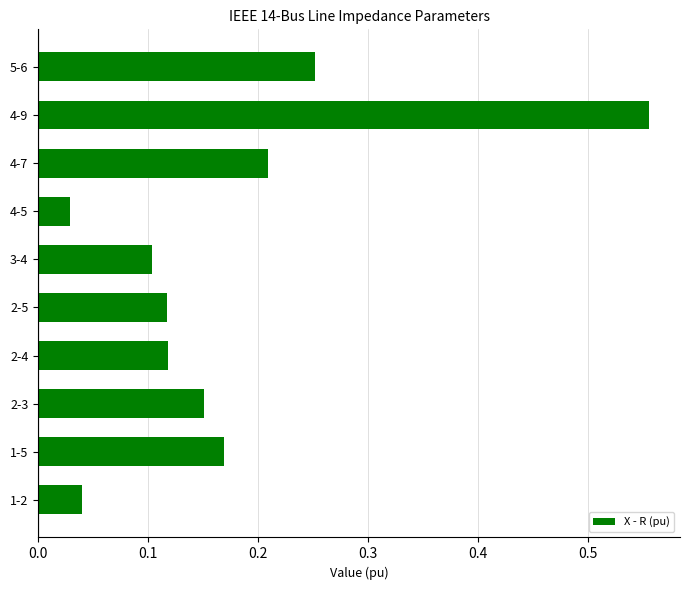

True or false: the data shows 0.1 at 4-7.

False